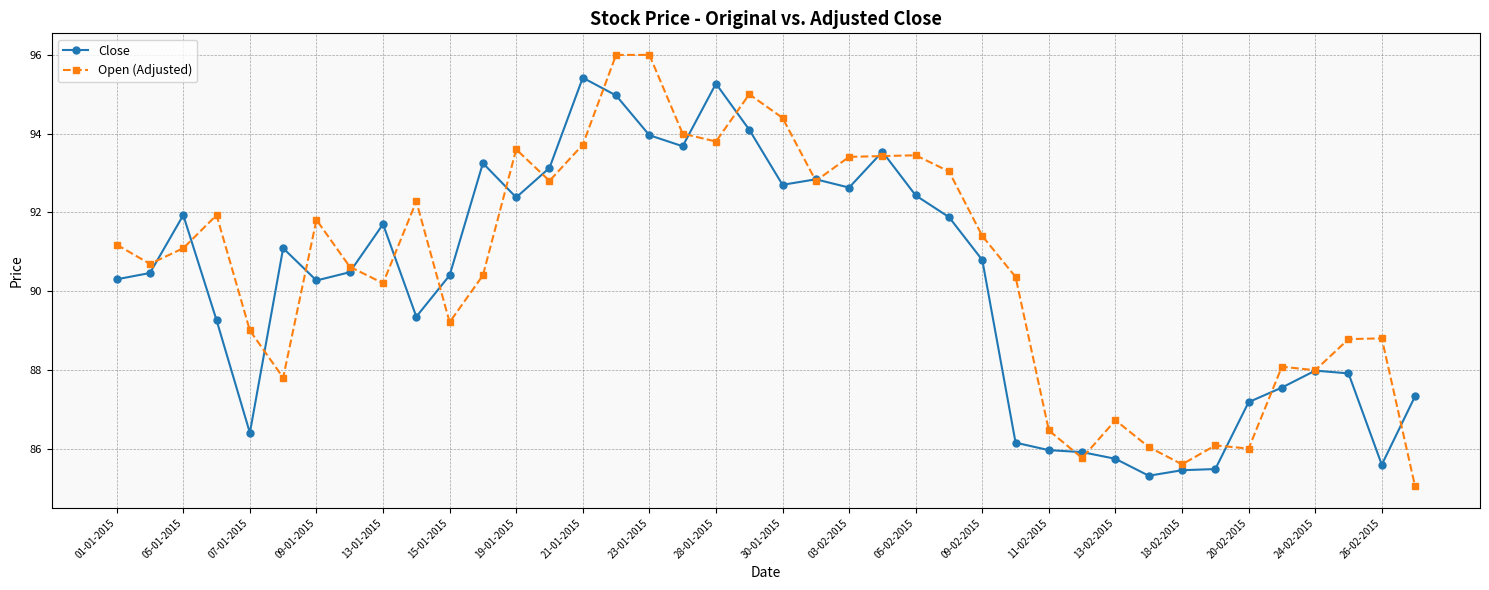

What is the greatest value displayed?

96.0